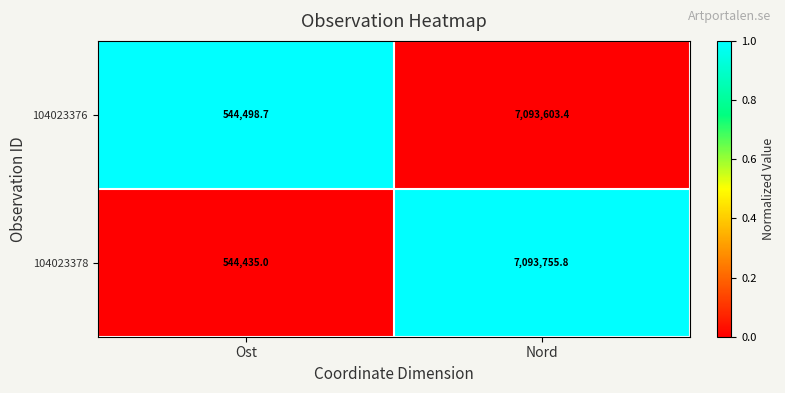

What is the sum of all 104023376 values?

7638102.1